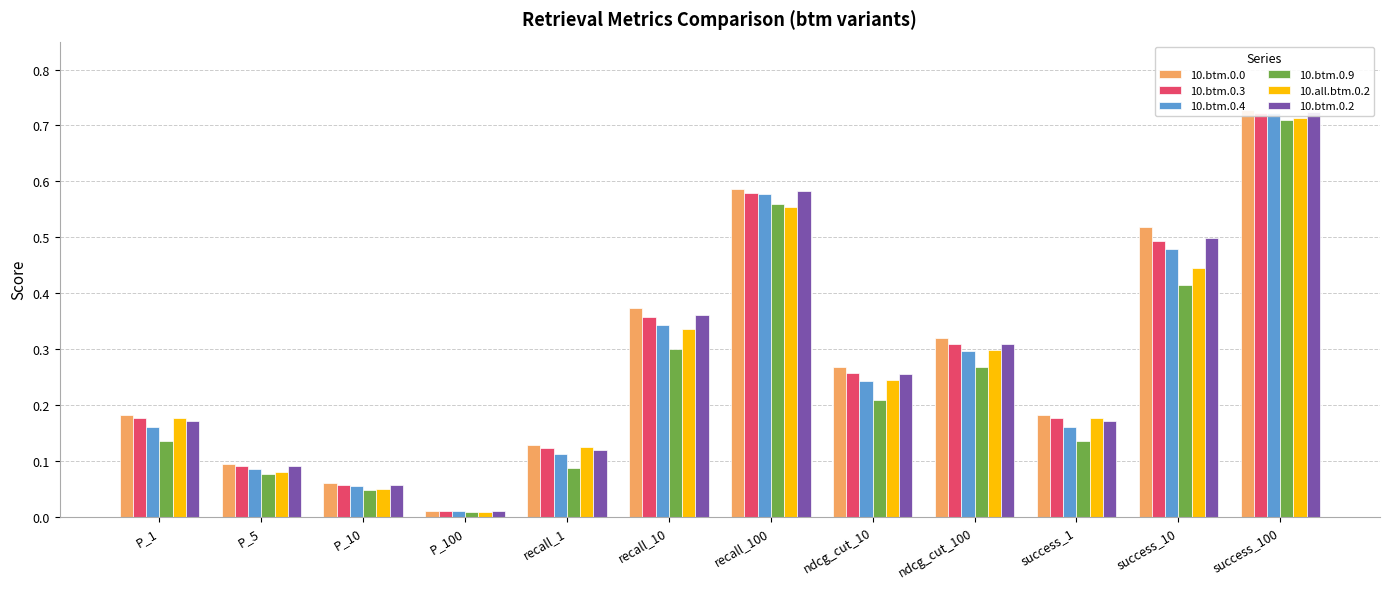

Between P_100 and ndcg_cut_100, which series saw the biggest shift?

10.btm.0.0